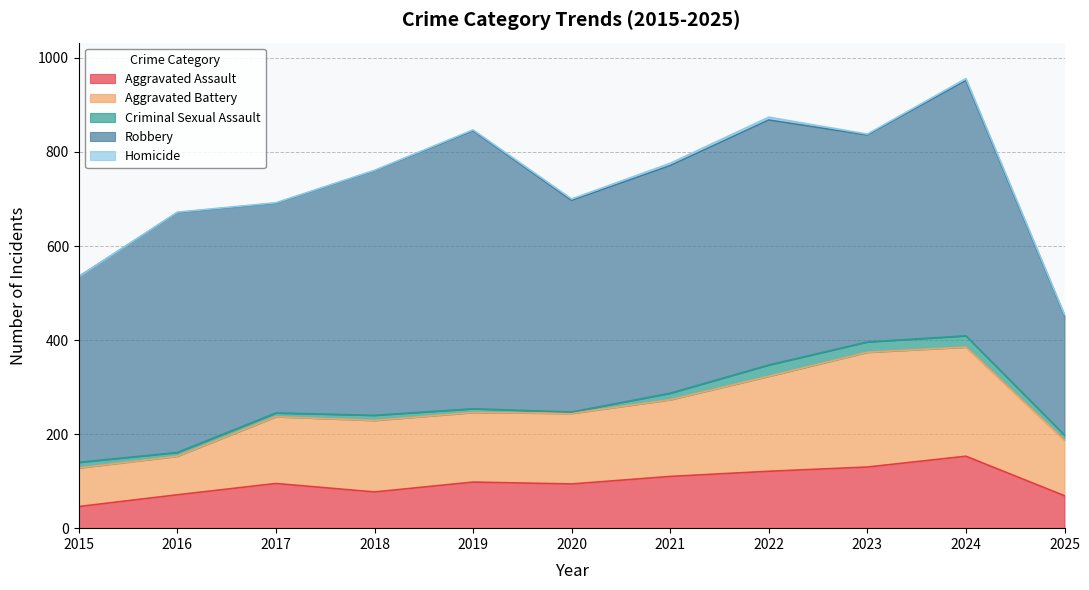

The value of Robbery at 2023 is 624. True or false?

False